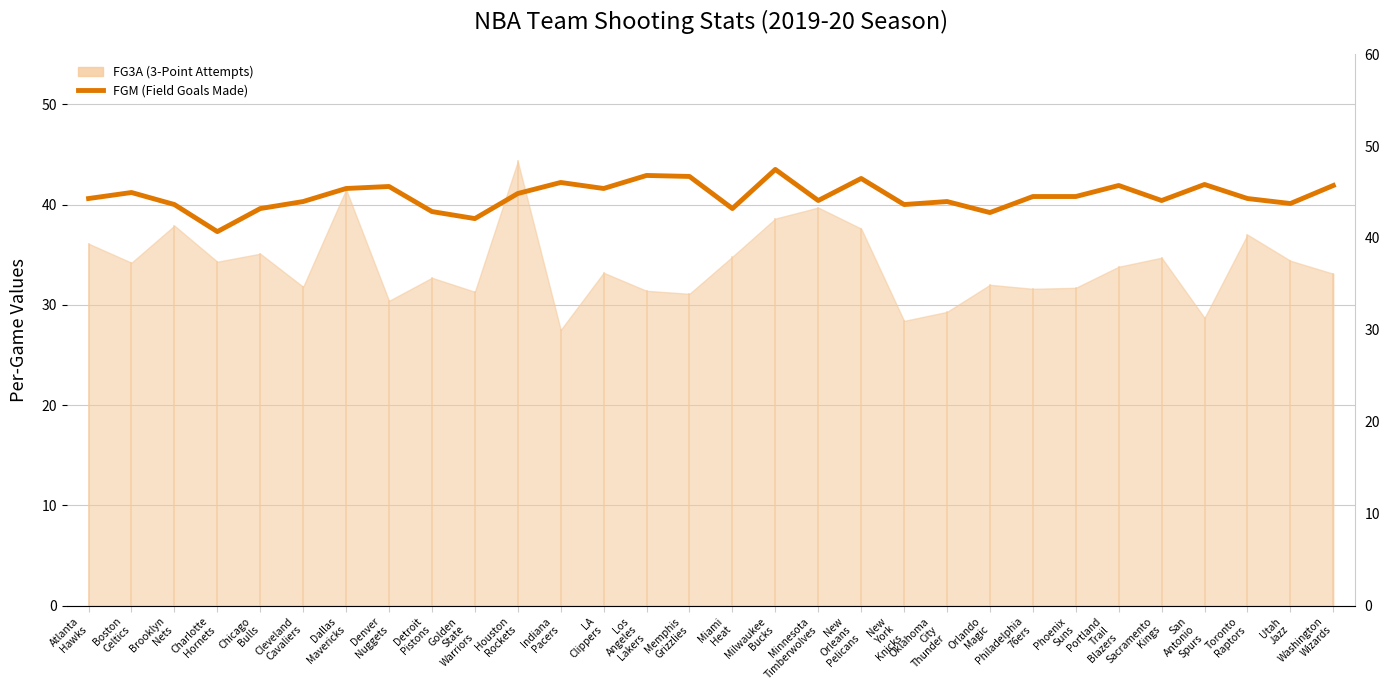

Reading right to left, transcribe all the data shown in this chart.

Washington
Wizards=41.9	Utah
Jazz=40.1	Toronto
Raptors=40.6	San
Antonio
Spurs=42.0	Sacramento
Kings=40.4	Portland
Trail
Blazers=41.9	Phoenix
Suns=40.8	Philadelphia
76ers=40.8	Orlando
Magic=39.2	Oklahoma
City
Thunder=40.3	New
York
Knicks=40.0	New
Orleans
Pelicans=42.6	Minnesota
Timberwolves=40.4	Milwaukee
Bucks=43.5	Miami
Heat=39.6	Memphis
Grizzlies=42.8	Los
Angeles
Lakers=42.9	LA
Clippers=41.6	Indiana
Pacers=42.2	Houston
Rockets=41.1	Golden
State
Warriors=38.6	Detroit
Pistons=39.3	Denver
Nuggets=41.8	Dallas
Mavericks=41.6	Cleveland
Cavaliers=40.3	Chicago
Bulls=39.6	Charlotte
Hornets=37.3	Brooklyn
Nets=40.0	Boston
Celtics=41.2	Atlanta
Hawks=40.6